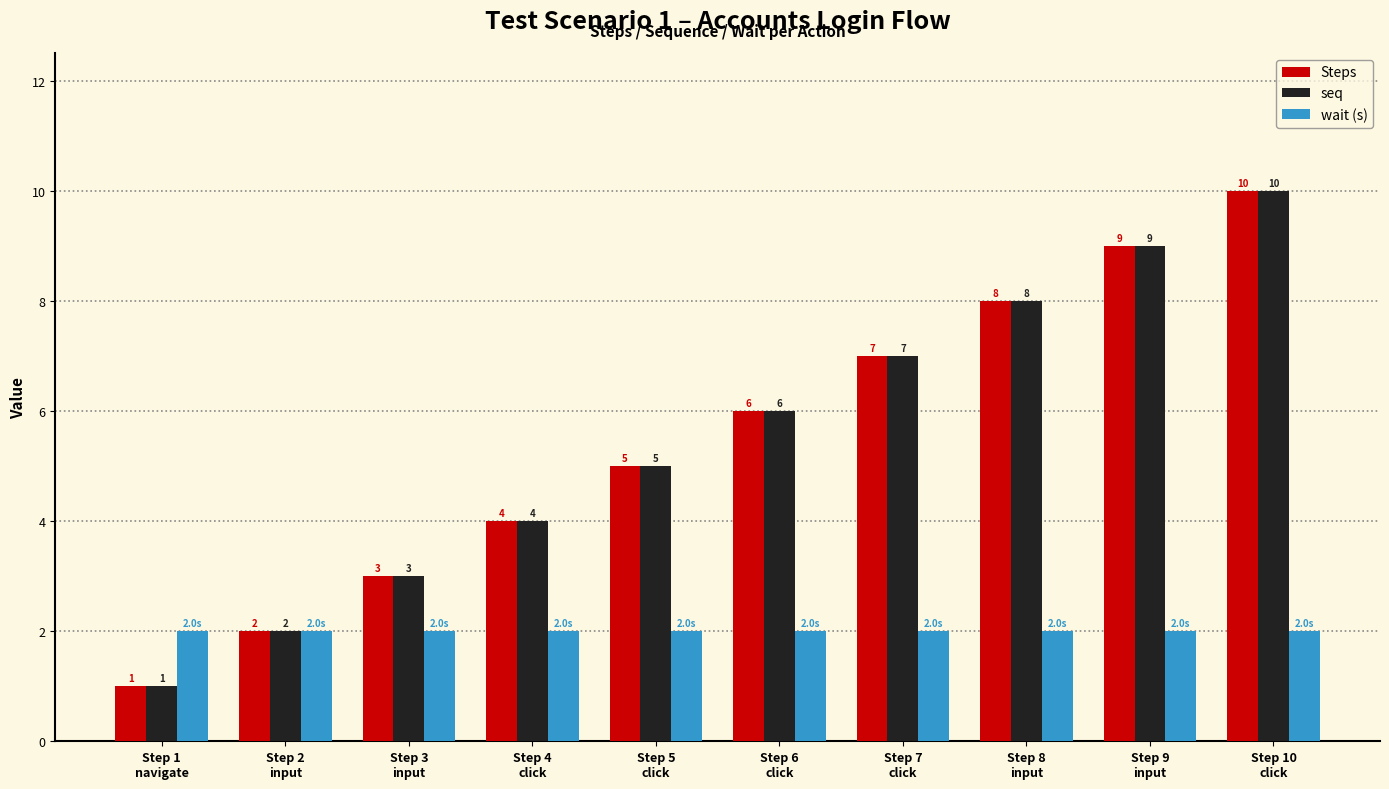

At which label is seq closest to 5?

Step 5
click